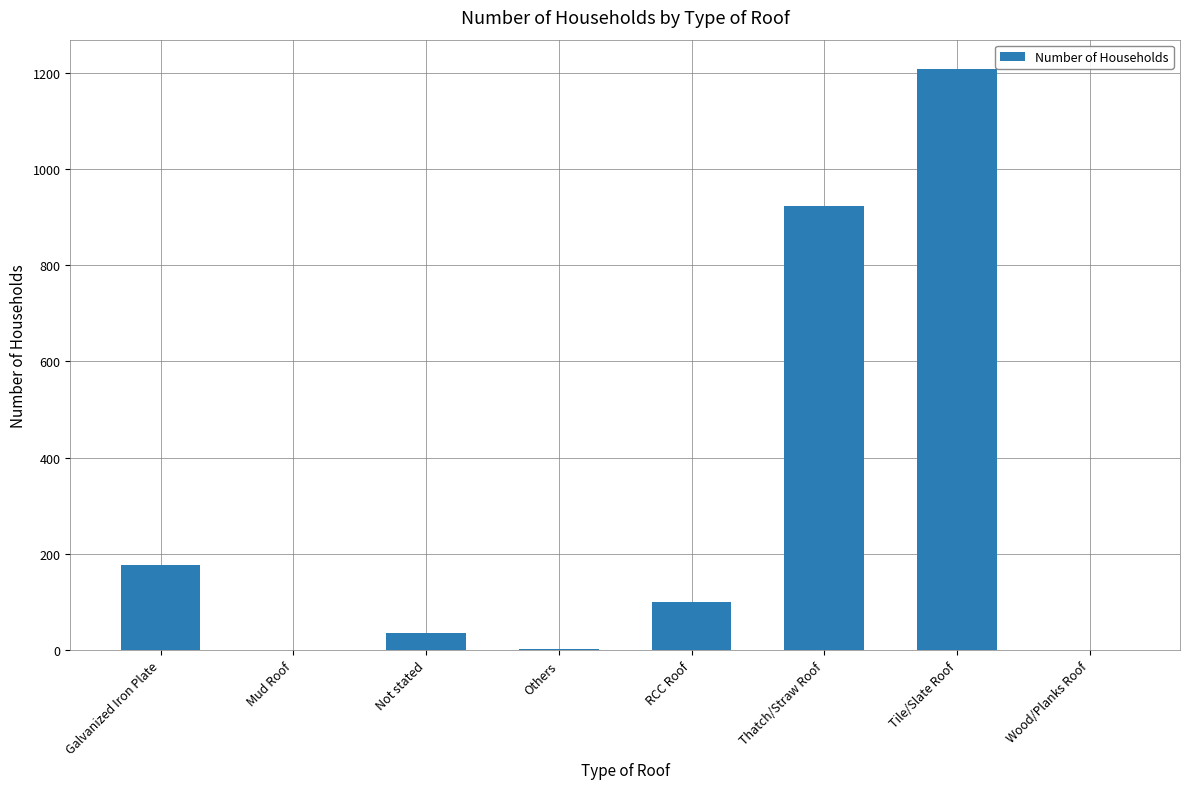

The chart shows a value of 0 at Mud Roof. True or false?

True